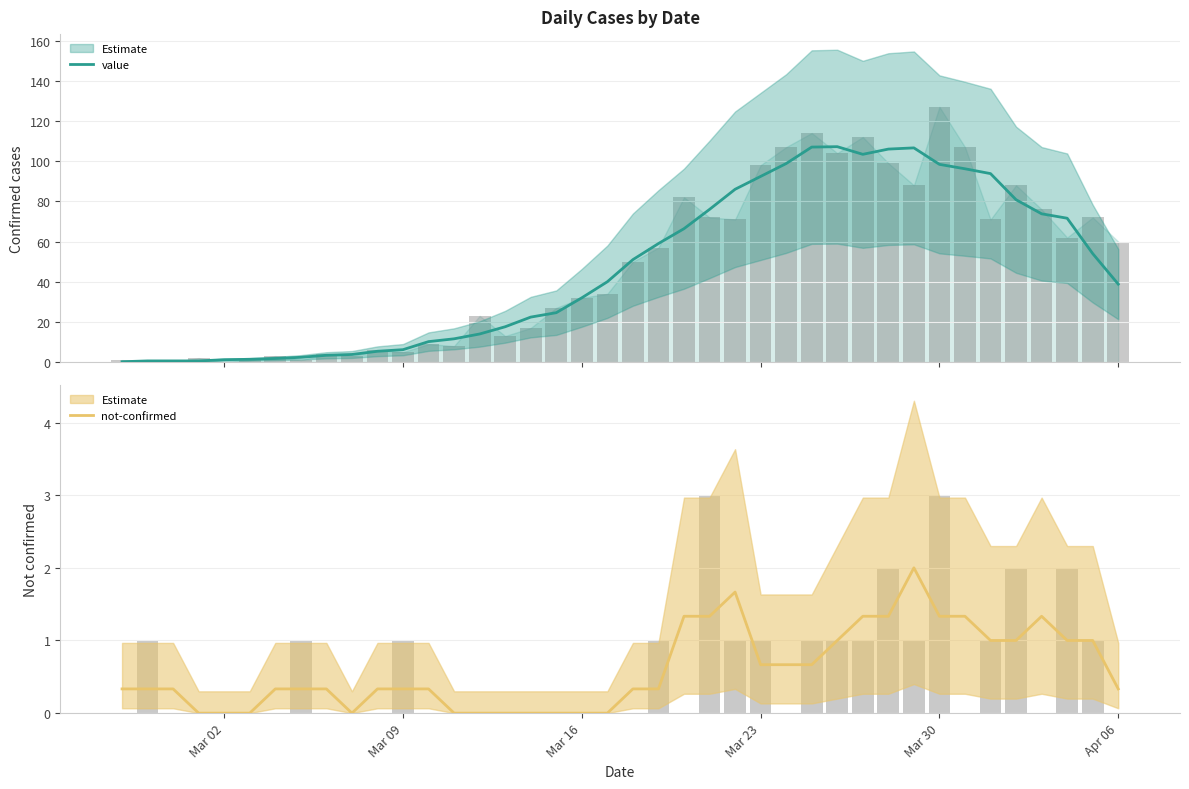

What is the total value across all series at Mar 16?

32.0